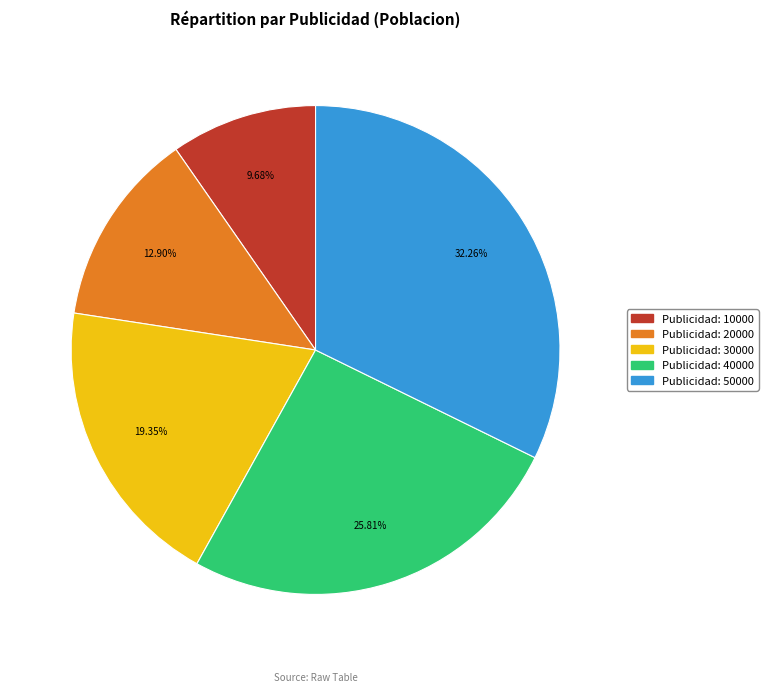

Does any single category account for the majority?

No